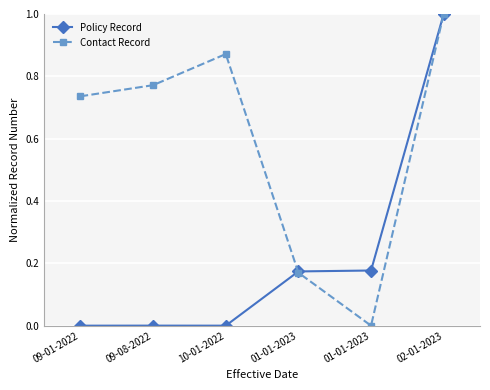

How many lines are shown in the chart?

2